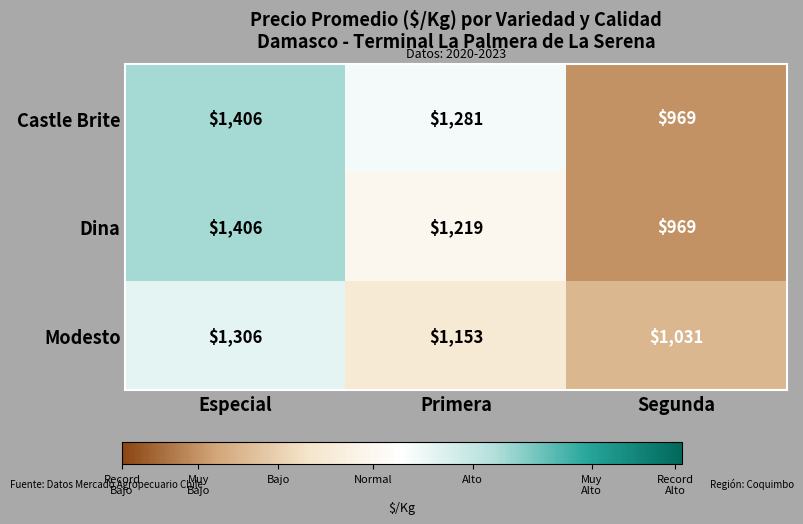

What is the difference between the second highest and minimum values in the Castle Brite series?

312